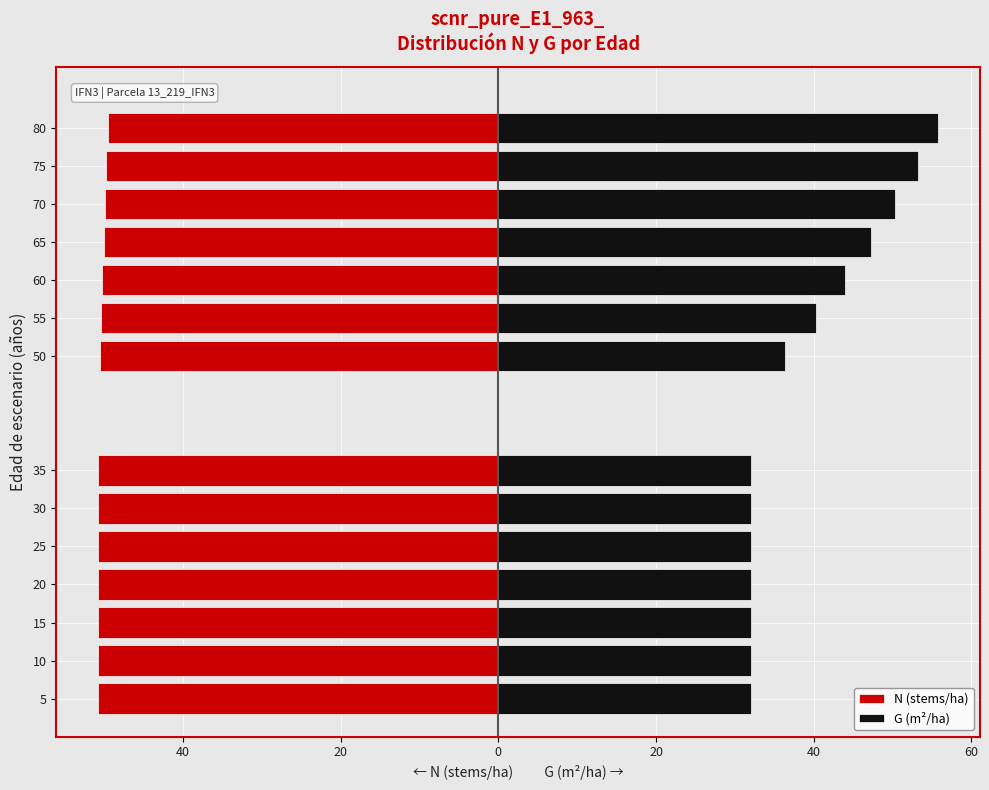

How many groups of bars are there?

14